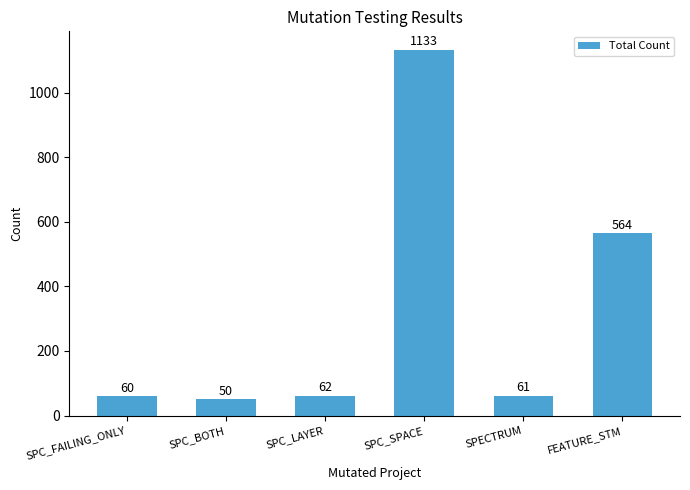

Rank the categories by value from lowest to highest.

SPC_BOTH, SPC_FAILING_ONLY, SPECTRUM, SPC_LAYER, FEATURE_STM, SPC_SPACE